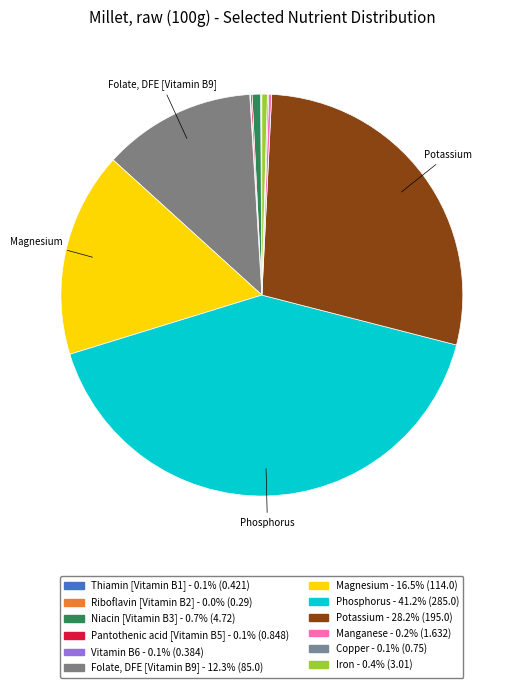

Approximately how many times larger is the value at Magnesium compared to Folate, DFE [Vitamin B9]?

1.3